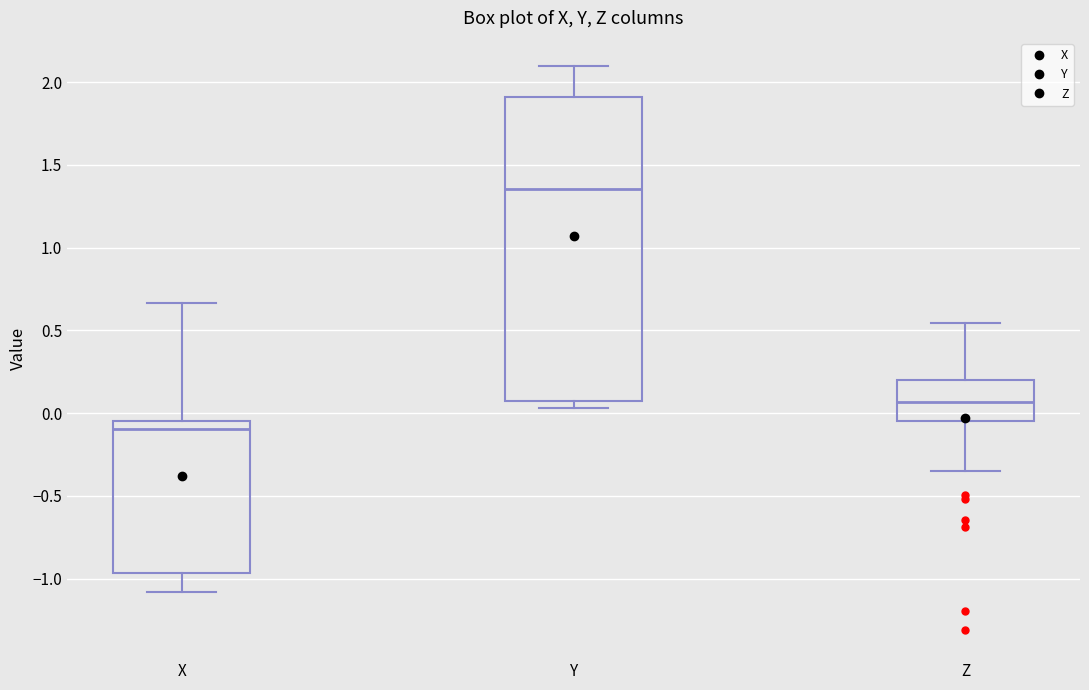

Comparing the boxes themselves (not the whiskers), which one is the tallest?

Y